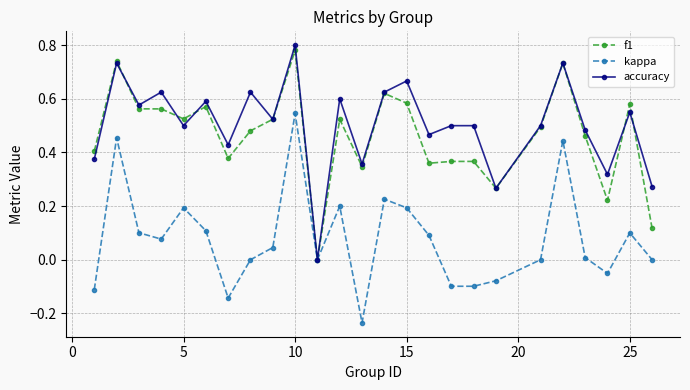

True or false: f1 has more than 2 interior local peaks.

True